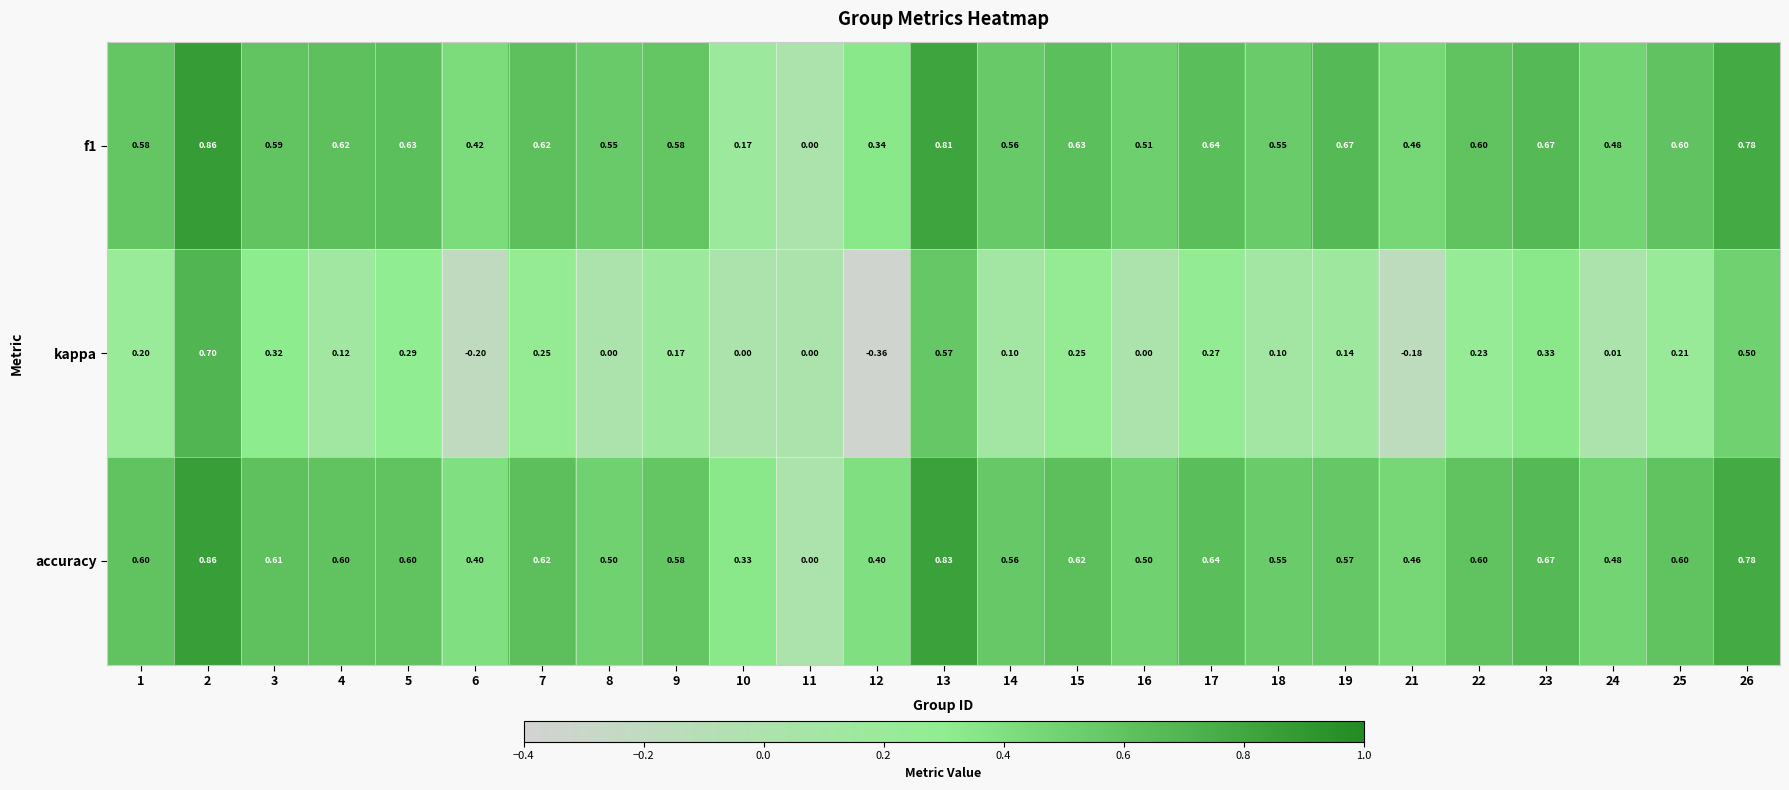

Is the value of kappa at 12 greater than the value of f1 at 9?

No